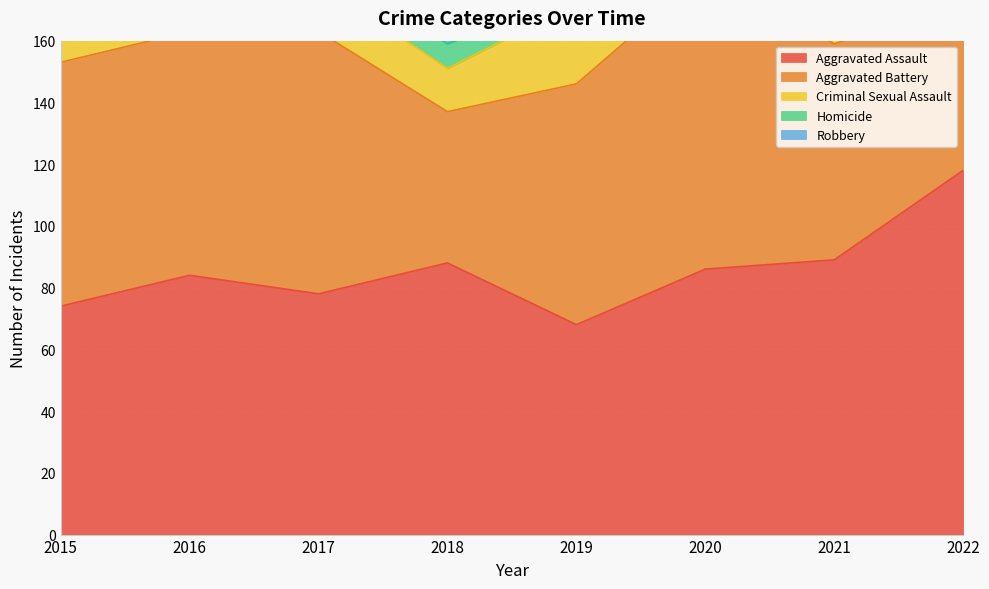

What are all the series names shown in the legend?

Aggravated Assault, Aggravated Battery, Criminal Sexual Assault, Homicide, Robbery